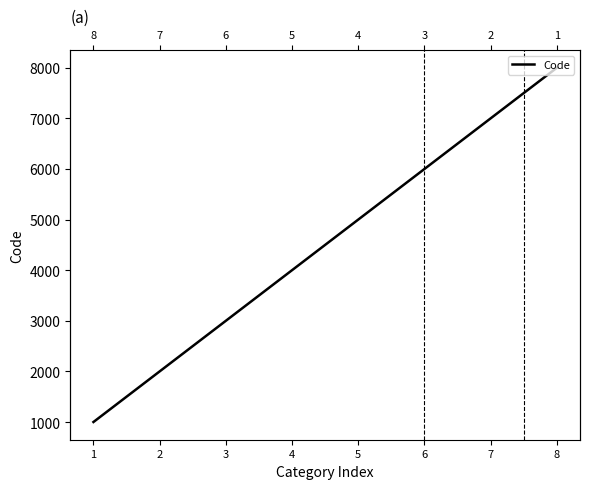

Between 3 and 2, which is larger?

3